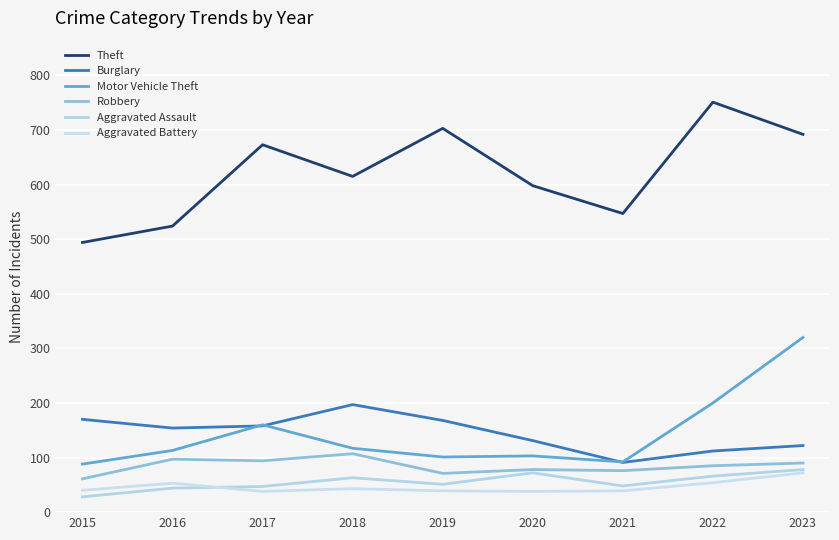

What is the difference between the highest and lowest values at 2017?

635